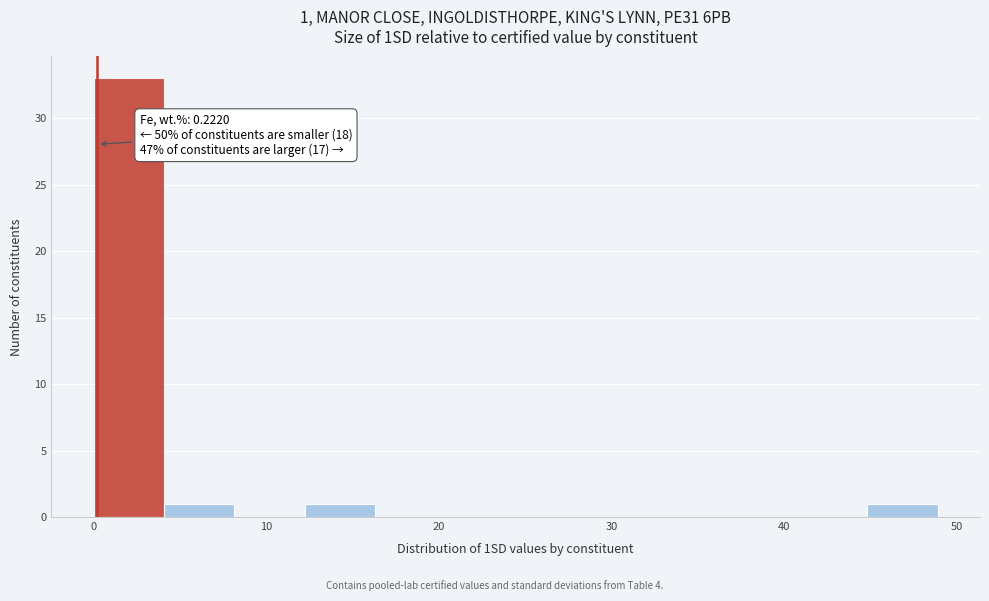

Which range on the x-axis has the tallest bar?

0 to 4